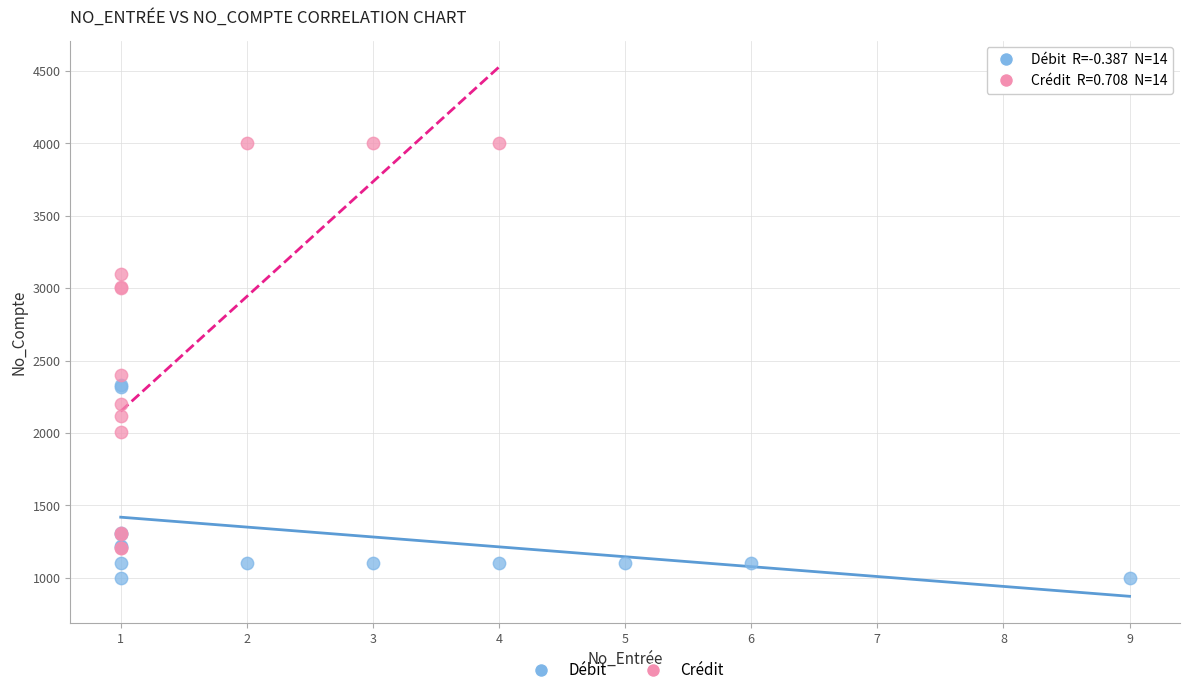

Which series has the largest Y range (max minus min)?

Crédit